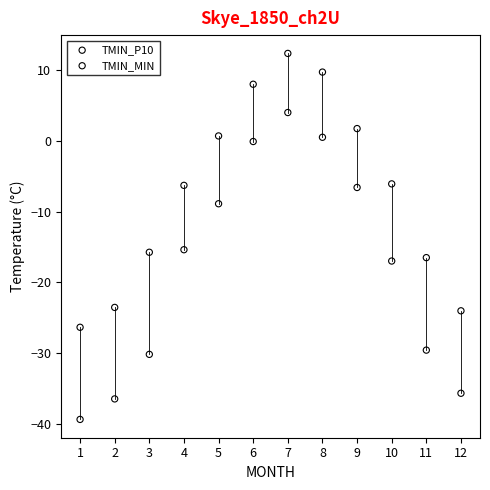

Which series reaches the minimum Y coordinate?

TMIN_MIN